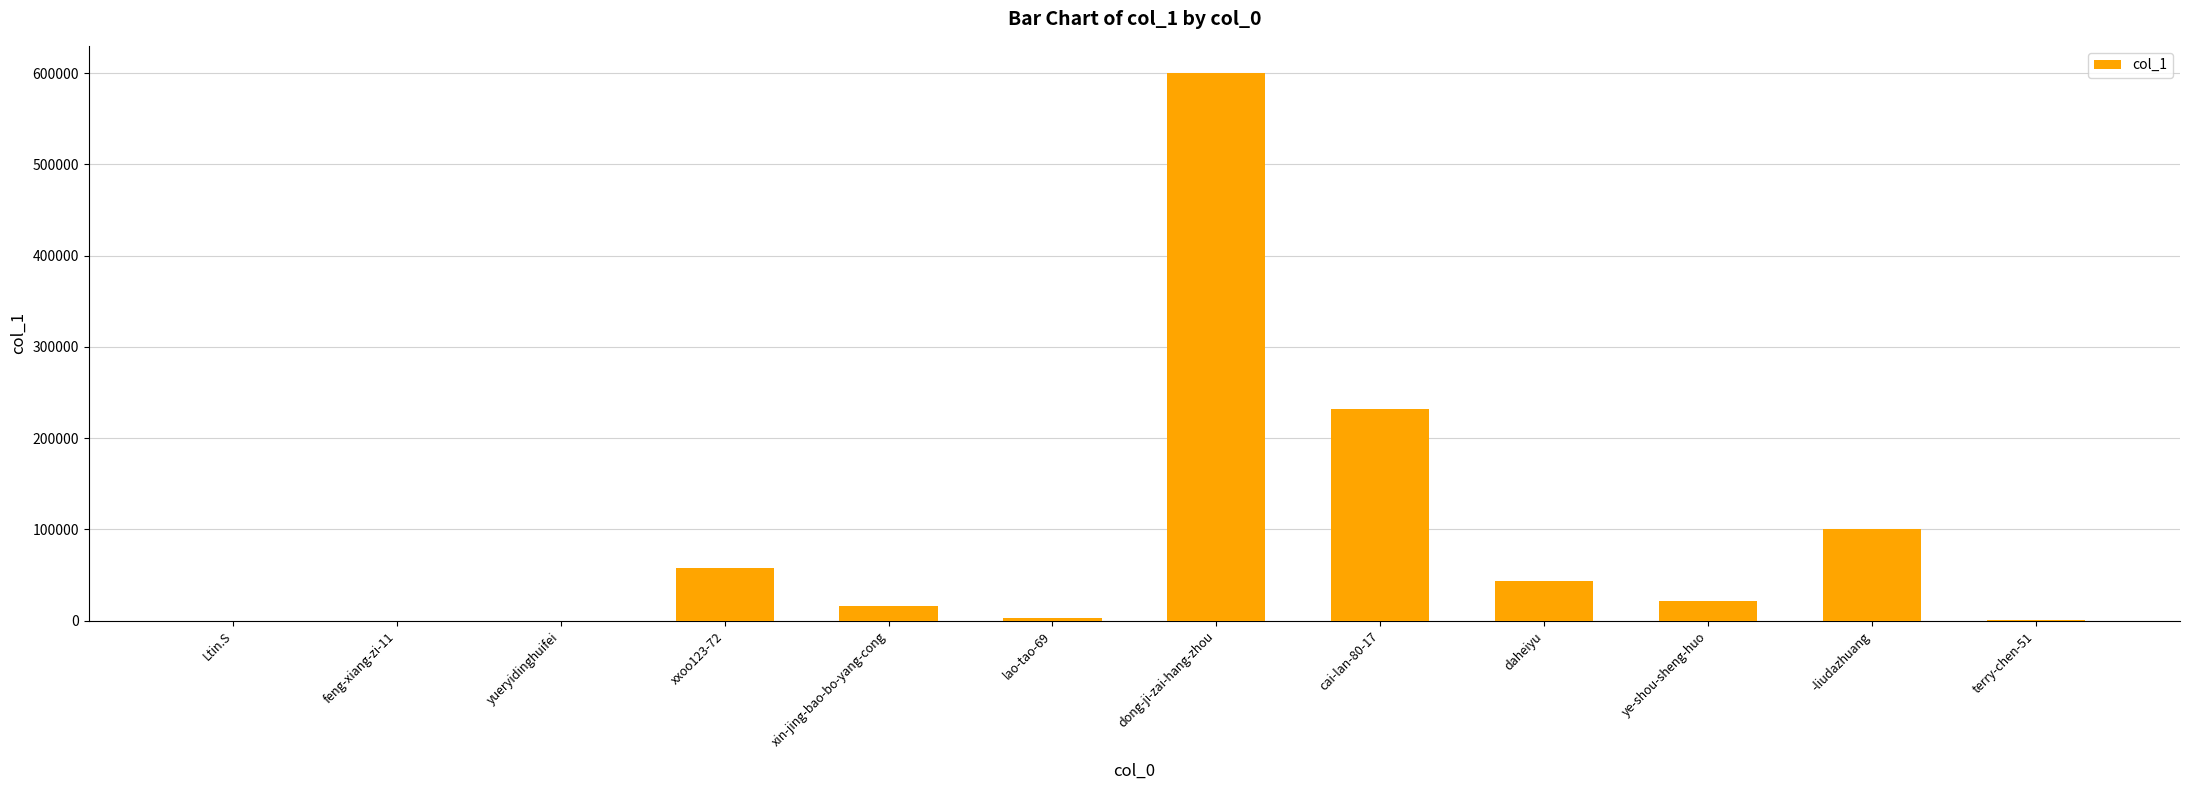

What is the average value?

89570